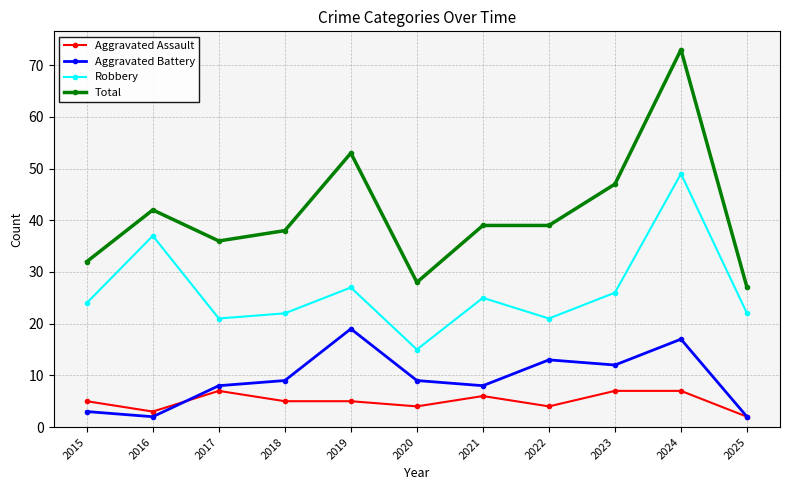

At 2022, list the series in order from largest to smallest.

Total, Robbery, Aggravated Battery, Aggravated Assault